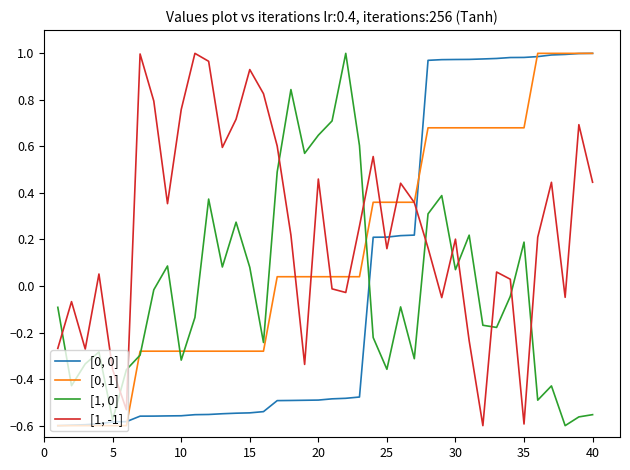

True or false: [1, 0] has more than 1 points higher than both neighbors.

True